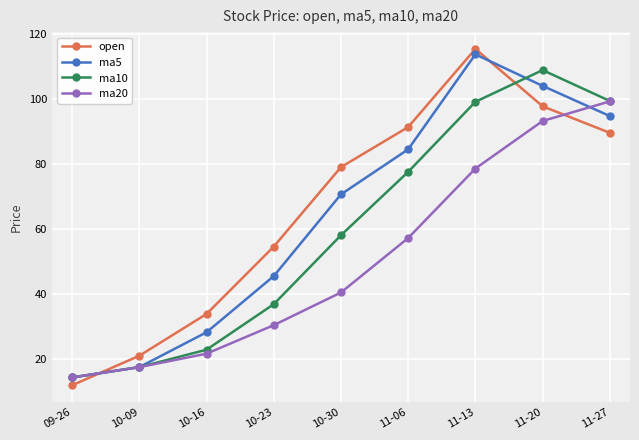

At 10-30, list the series in order from largest to smallest.

open, ma5, ma10, ma20